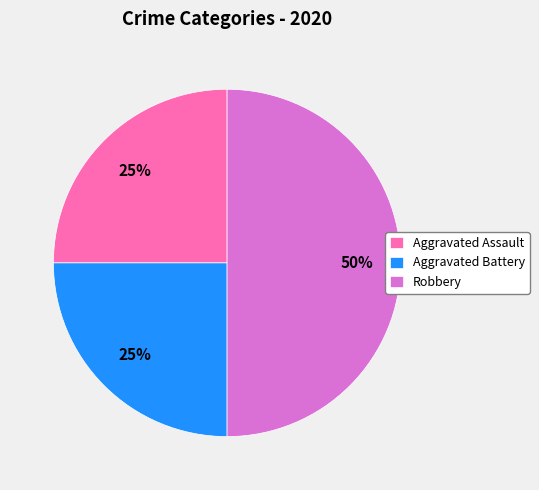

To the nearest percent, what is the average slice percentage?

33%